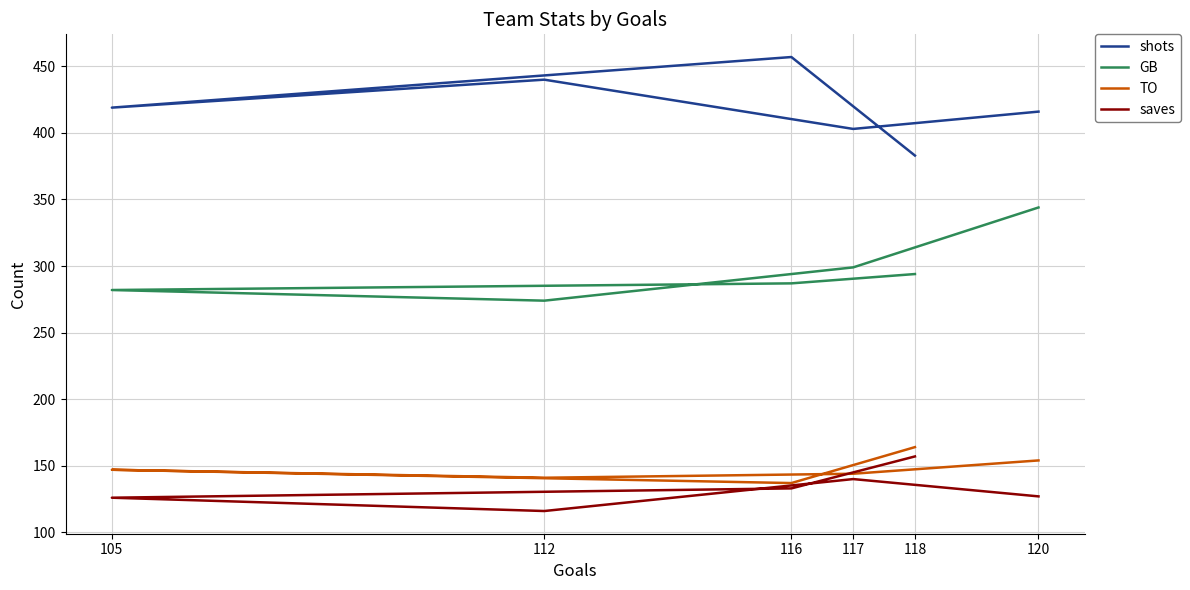

True or false: shots and saves cross at least once.

False